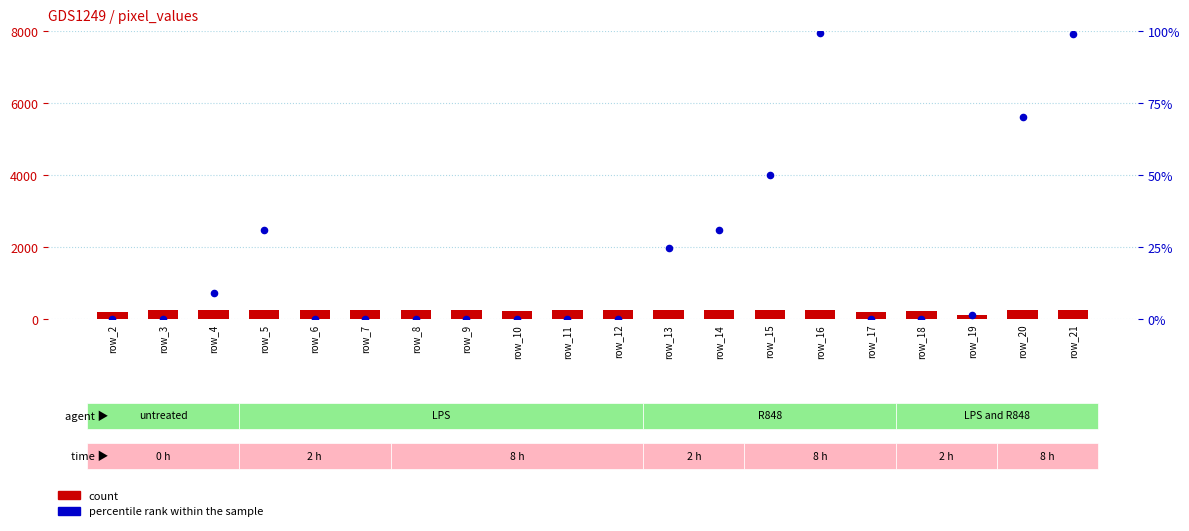

Which series contains the highest Y value?

count